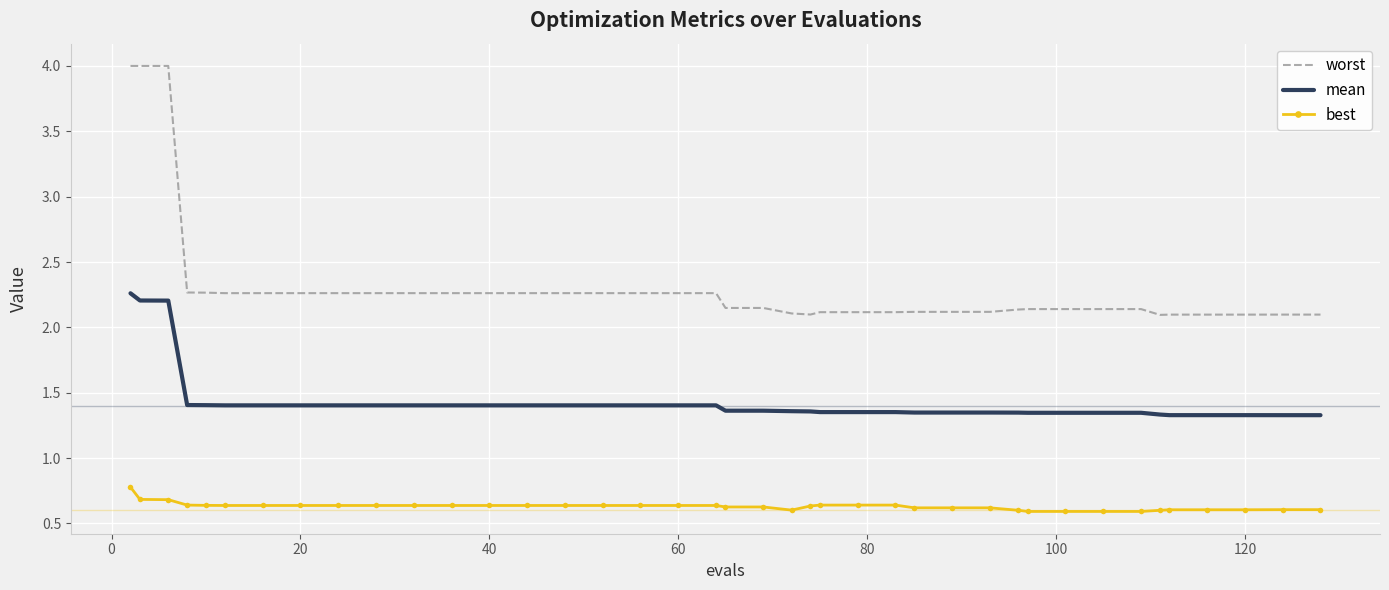

What is the difference between the second highest and minimum values in the worst series?

1.9